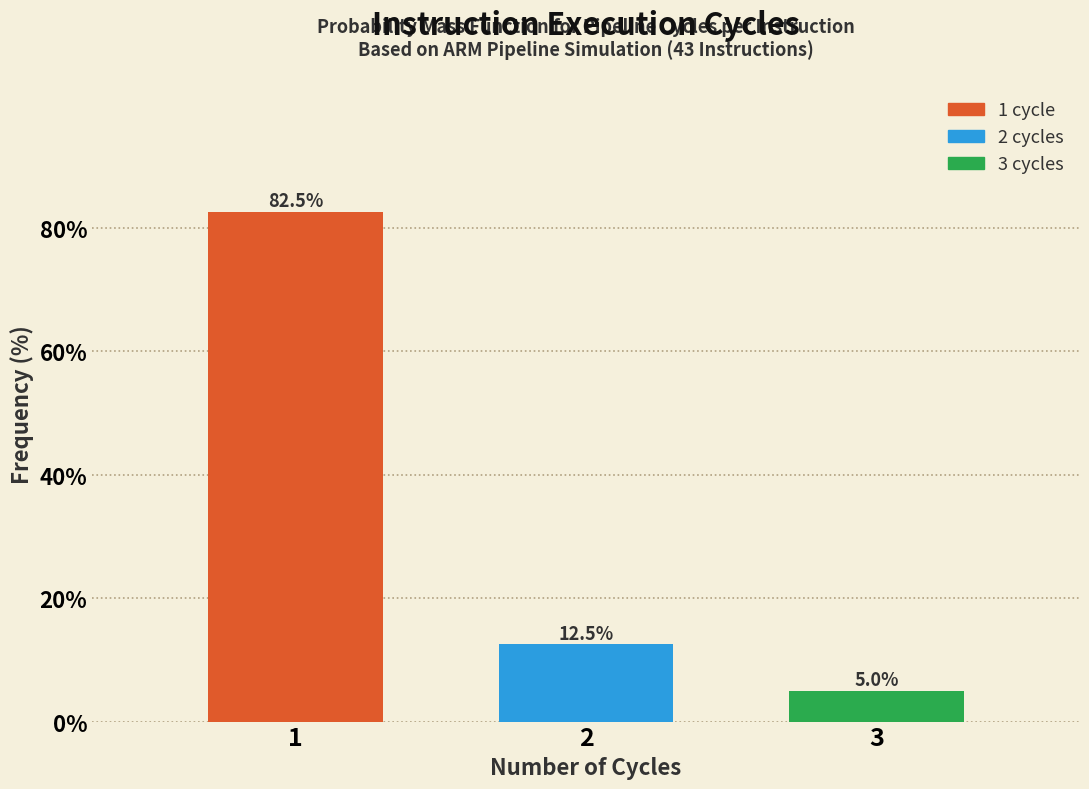

Reading left to right, what are all the values shown in this chart?

82.5	12.5	5.0